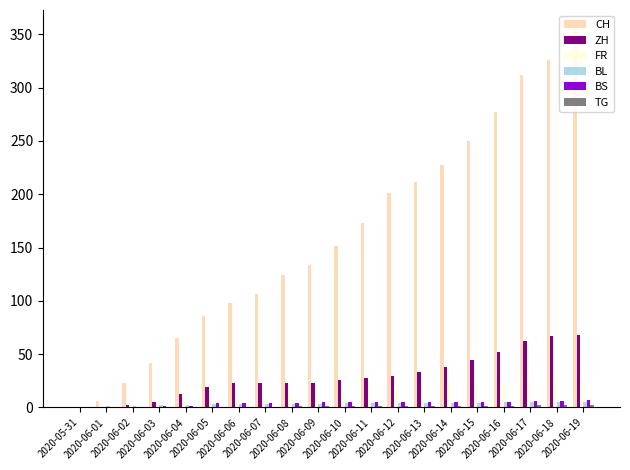

What is the sum of all CH values?

3167